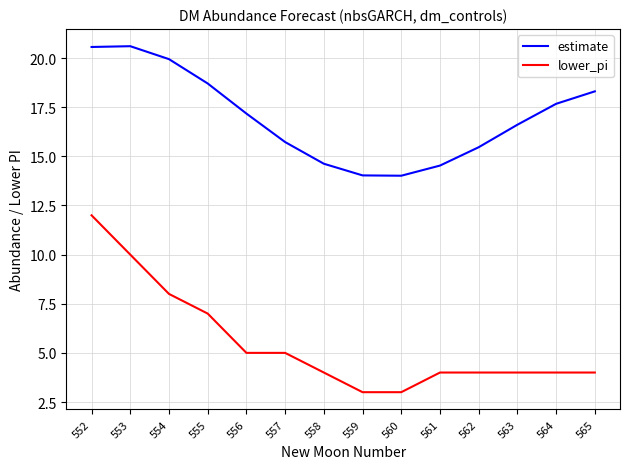

The lower_pi series shows 10.0 at 553. True or false?

True